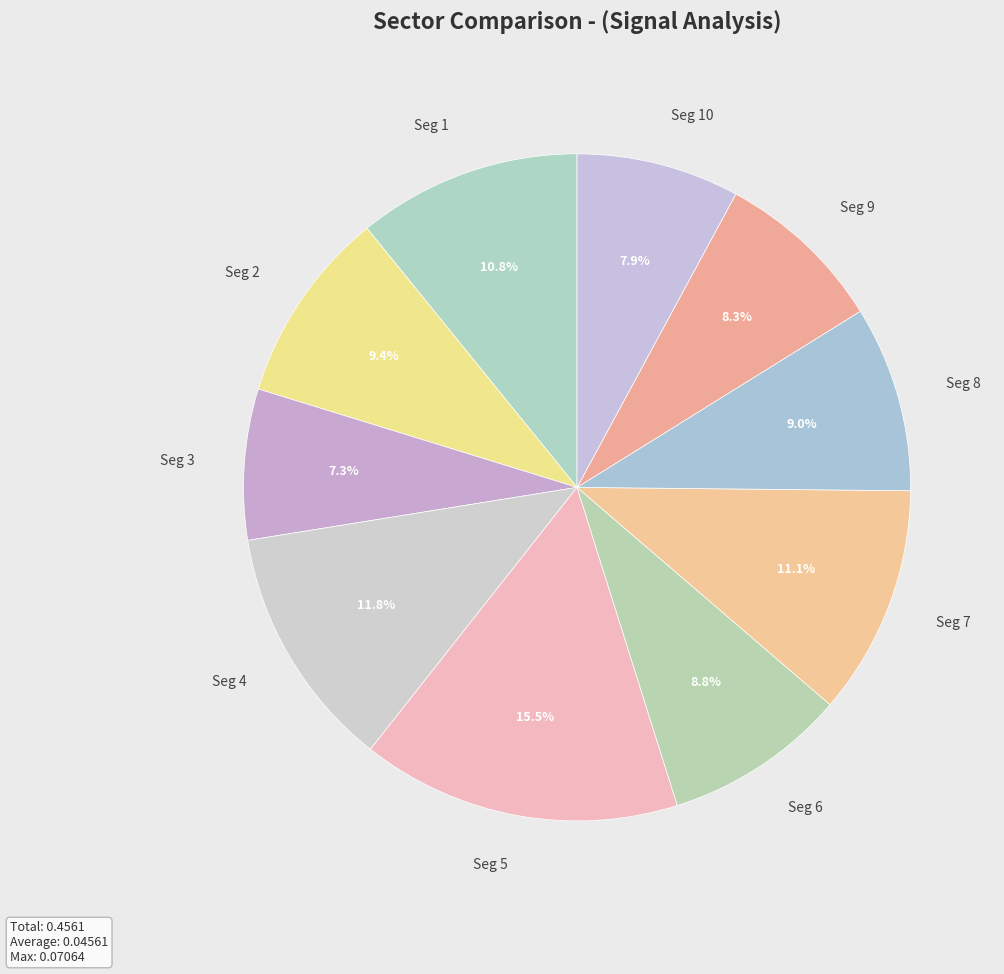

Is there any slice that represents more than half of the pie?

No